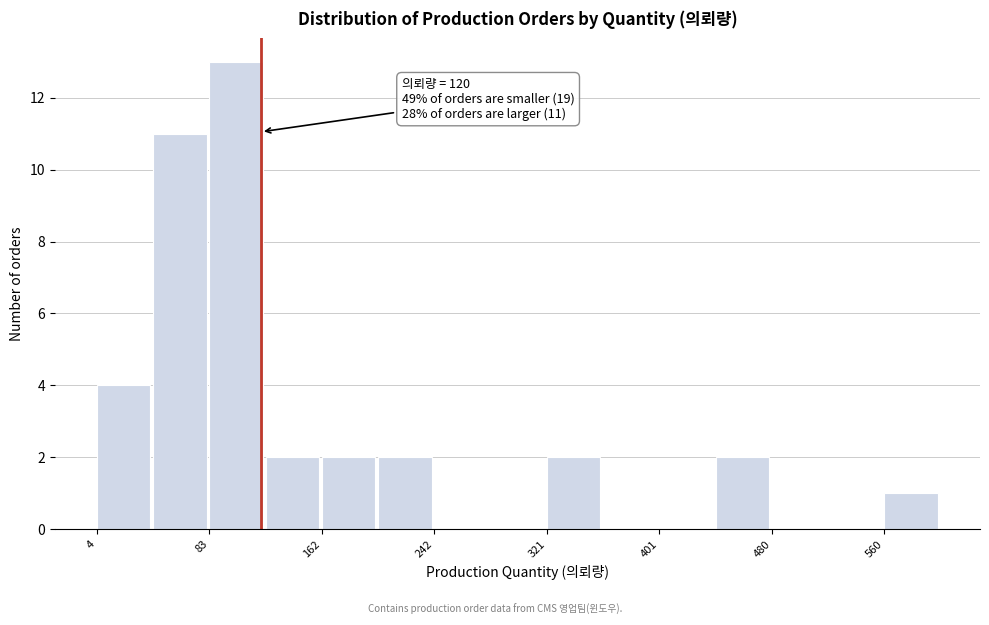

Around what value on the x-axis is the tallest bar? Give the approximate position of its centre, as read against the axis.

100